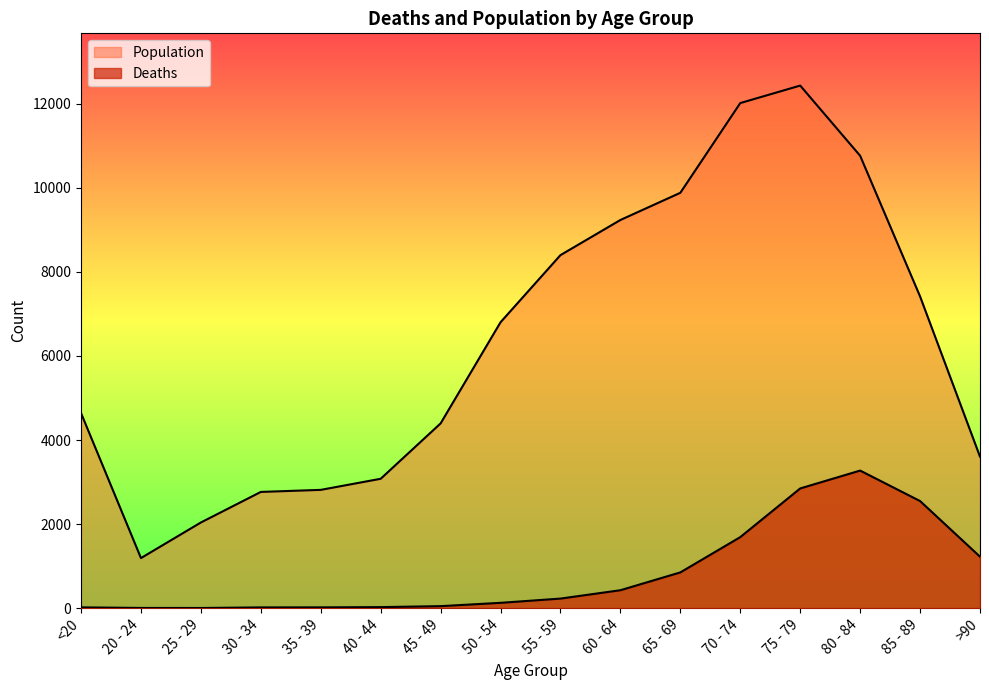

What is the maximum value shown in the chart?

12434